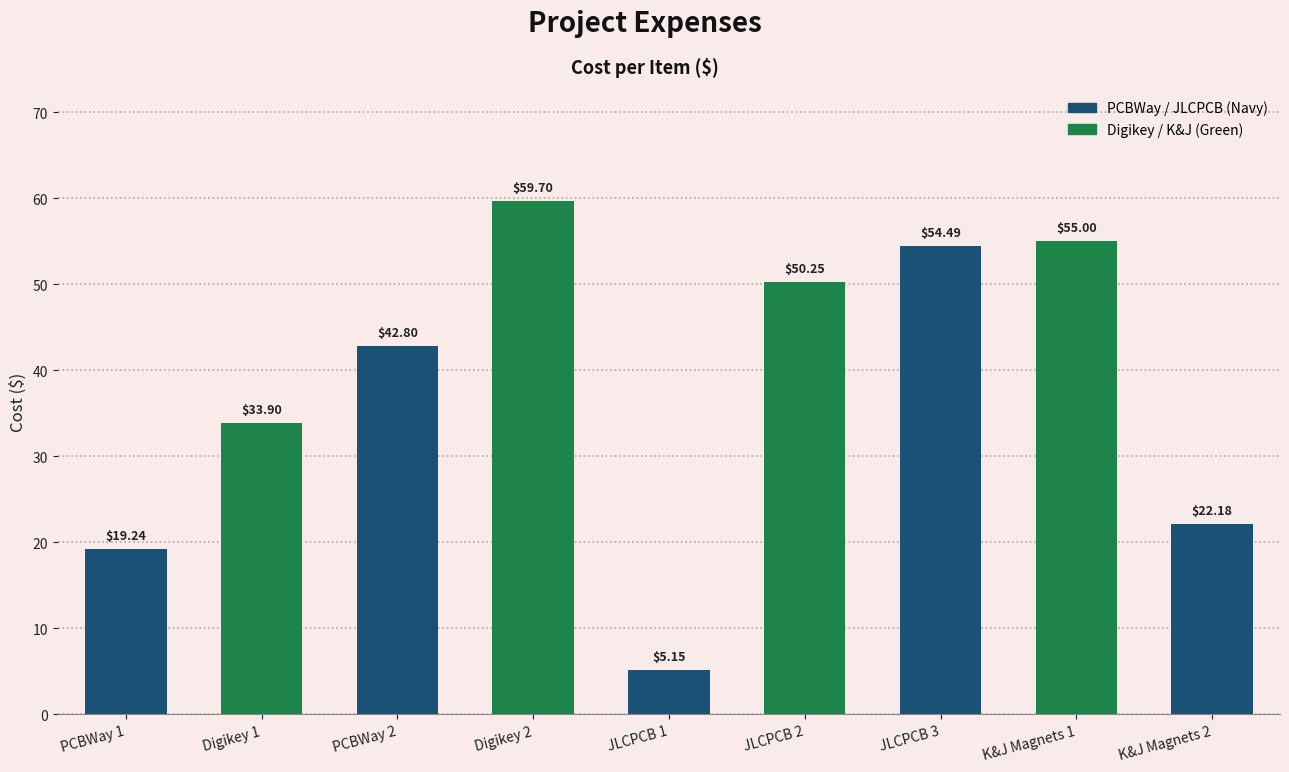

List the labels in order of value, smallest first.

JLCPCB 1, PCBWay 1, K&J Magnets 2, Digikey 1, PCBWay 2, JLCPCB 2, JLCPCB 3, K&J Magnets 1, Digikey 2